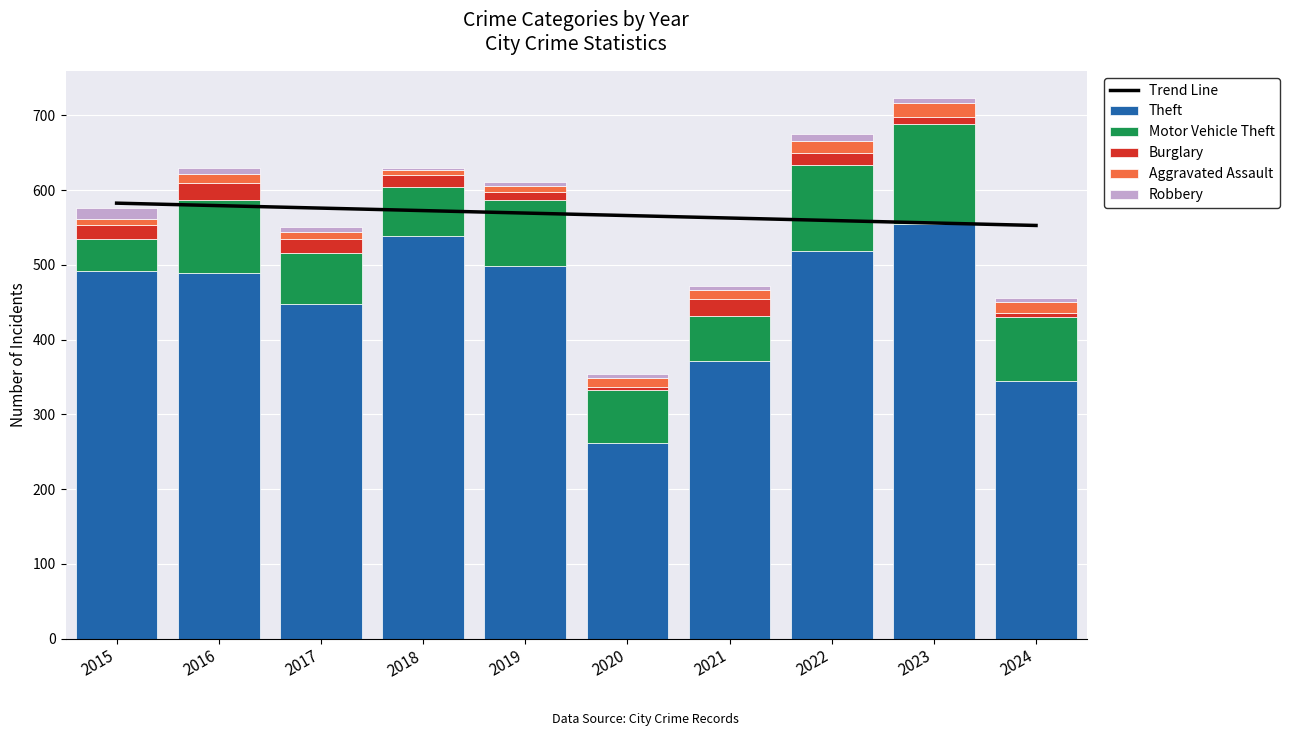

Where does the Theft series first go above 491?

2018